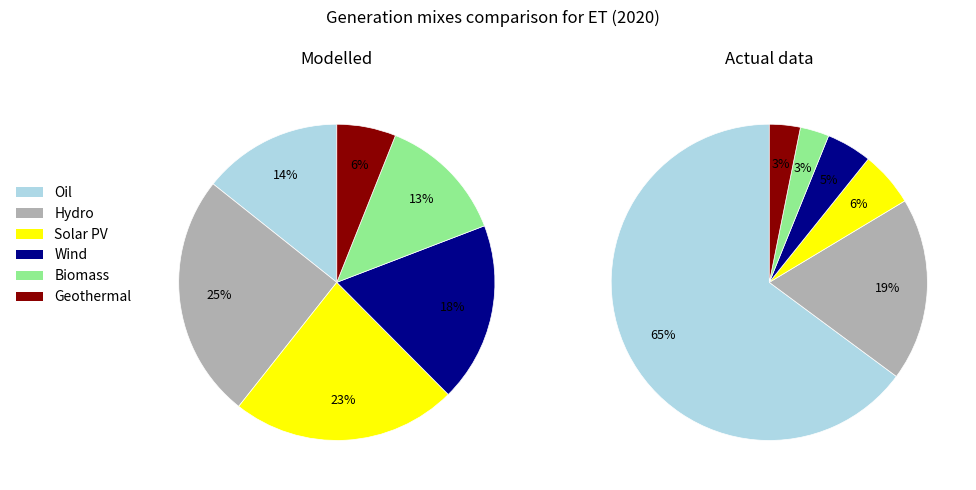

How many segments does this pie chart have?

6